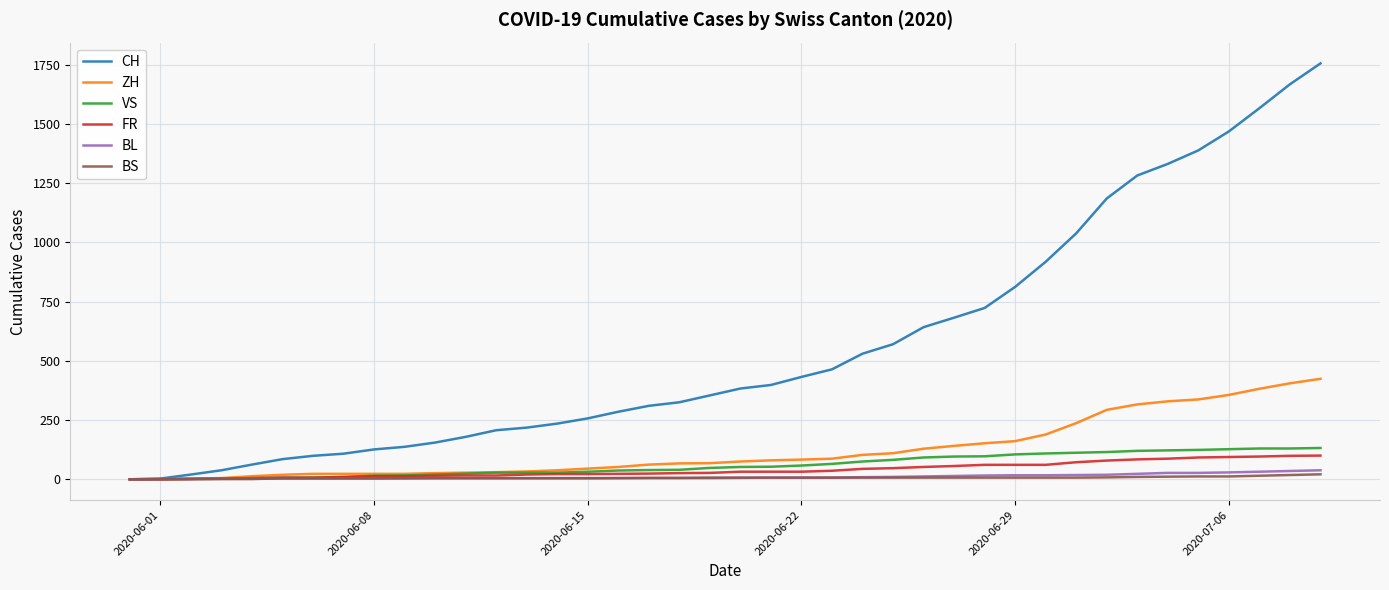

What is the greatest value displayed?

1755